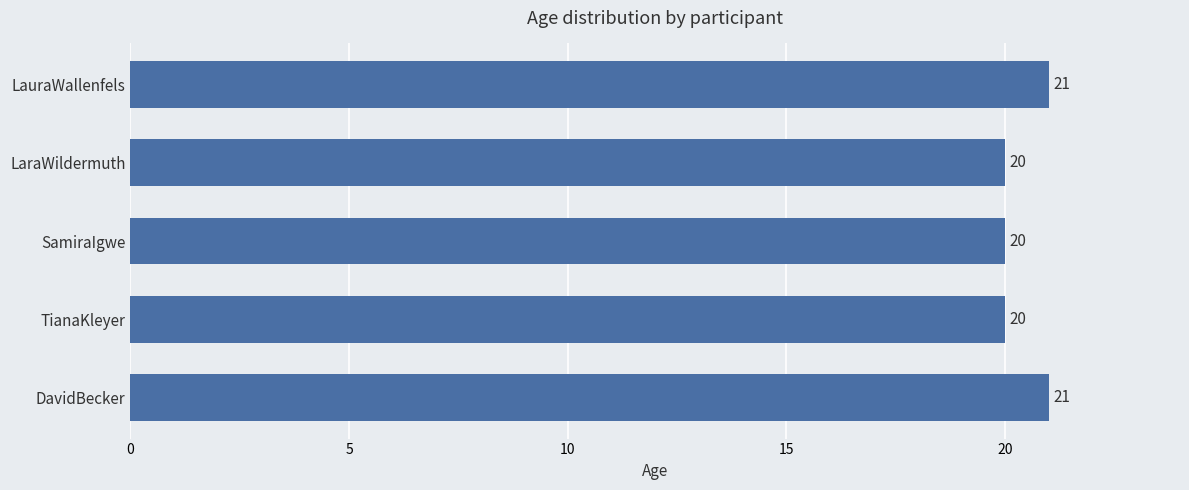

What is the average value?

20